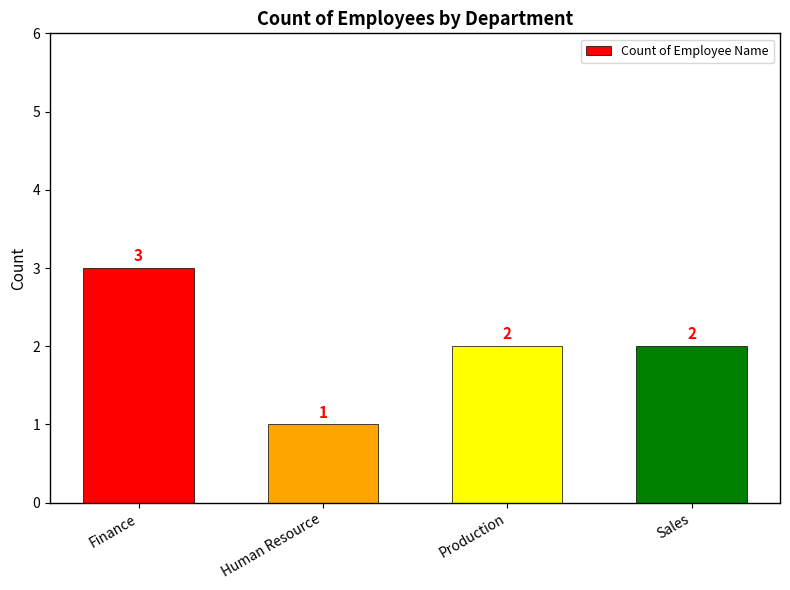

Which has a higher value, Human Resource or Sales?

Sales